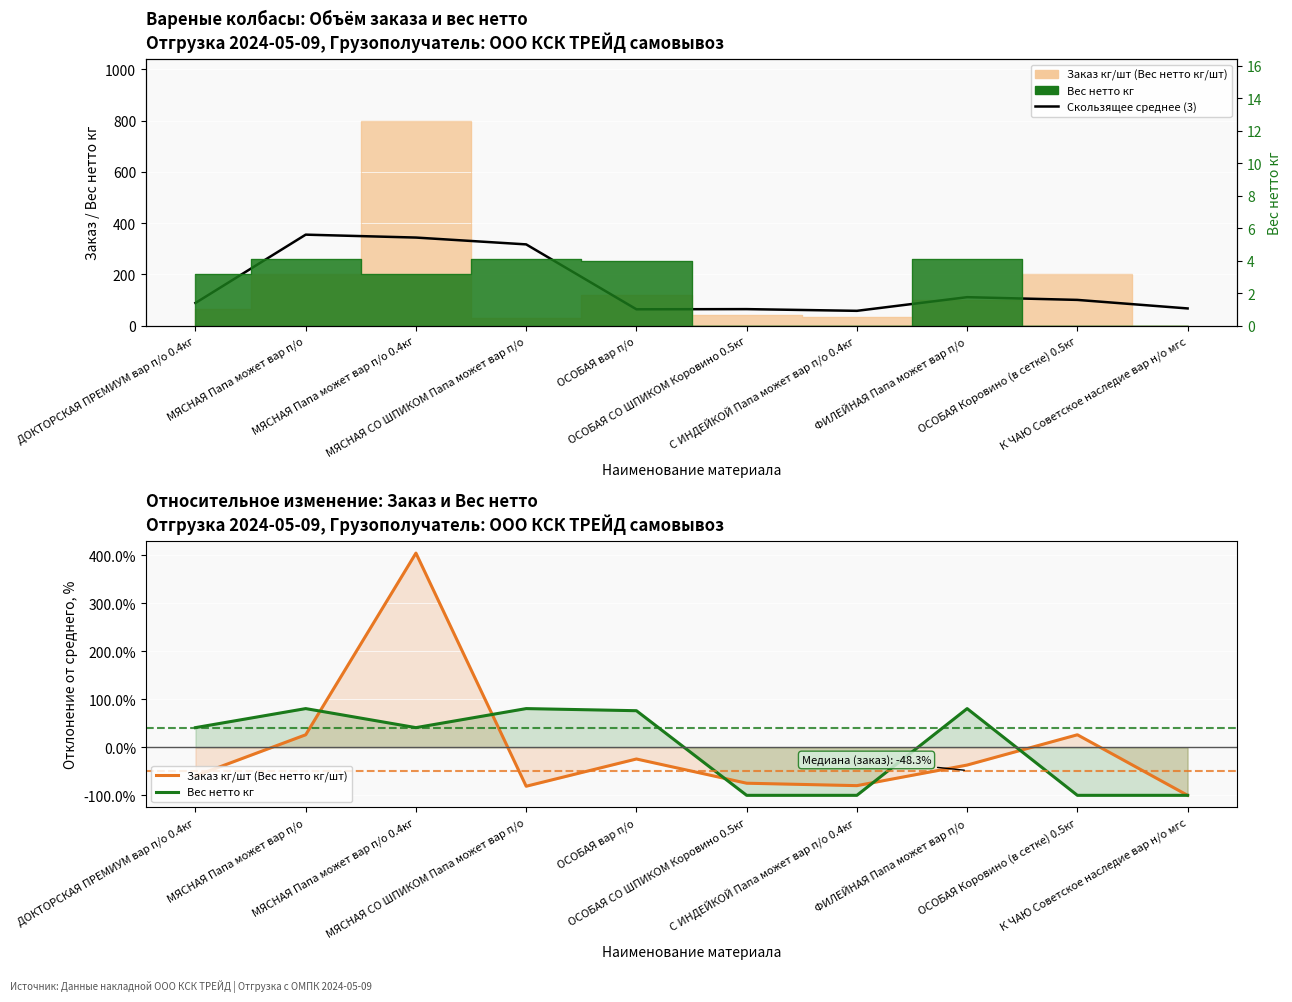

At how many categories does at least one series exceed -91?

10